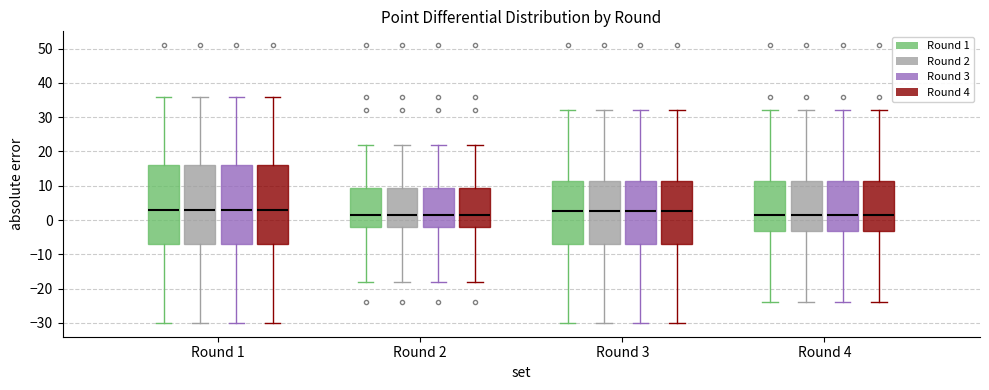

Reading left to right, transcribe this box plot: for each box, give where its median line is, the range the box spans, and where its two whiskers end, as read against the y-axis. The values are not printed on the chart, so give them approximately, as read against the axis.

Round 1 (Round 1): median 3, box -7 to 16, whiskers -30 to 36
Round 1 (Round 2): median 3, box -7 to 16, whiskers -30 to 36
Round 1 (Round 3): median 3, box -7 to 16, whiskers -30 to 36
Round 1 (Round 4): median 3, box -7 to 16, whiskers -30 to 36
Round 2 (Round 1): median 2, box -2 to 9, whiskers -18 to 22
Round 2 (Round 2): median 2, box -2 to 9, whiskers -18 to 22
Round 2 (Round 3): median 2, box -2 to 9, whiskers -18 to 22
Round 2 (Round 4): median 2, box -2 to 9, whiskers -18 to 22
Round 3 (Round 1): median 3, box -7 to 12, whiskers -30 to 32
Round 3 (Round 2): median 3, box -7 to 12, whiskers -30 to 32
Round 3 (Round 3): median 3, box -7 to 12, whiskers -30 to 32
Round 3 (Round 4): median 3, box -7 to 12, whiskers -30 to 32
Round 4 (Round 1): median 2, box -3 to 12, whiskers -24 to 32
Round 4 (Round 2): median 2, box -3 to 12, whiskers -24 to 32
Round 4 (Round 3): median 2, box -3 to 12, whiskers -24 to 32
Round 4 (Round 4): median 2, box -3 to 12, whiskers -24 to 32